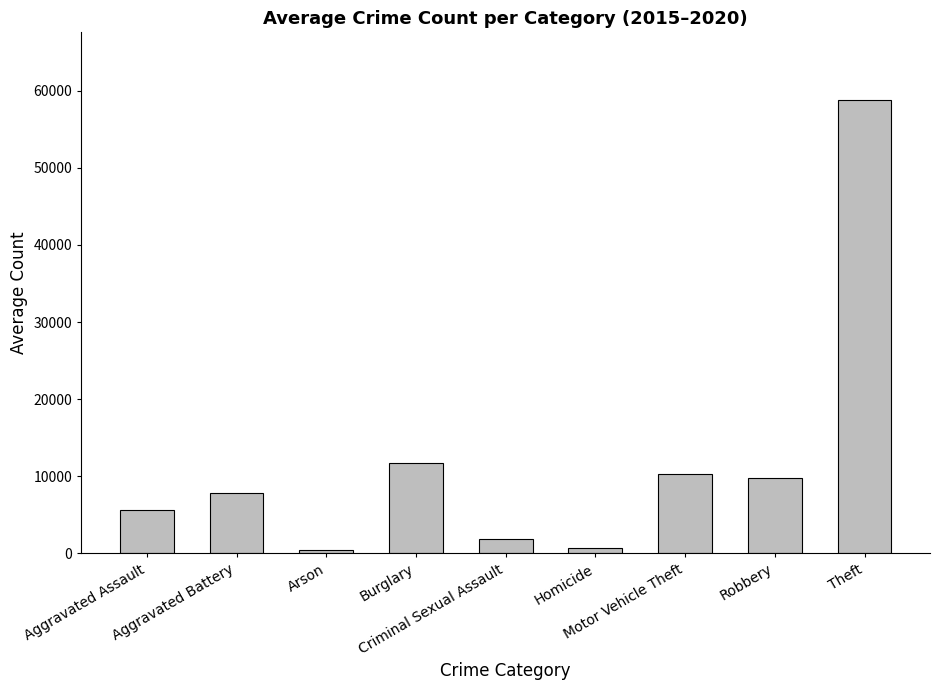

What is the maximum value shown in the chart?

58750.3